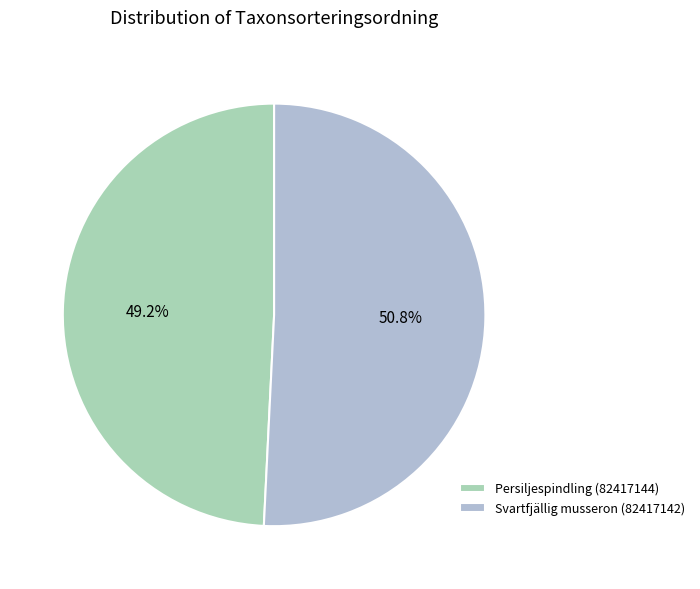

What percentage is NOT represented by Persiljespindling (82417144)?

50.8%